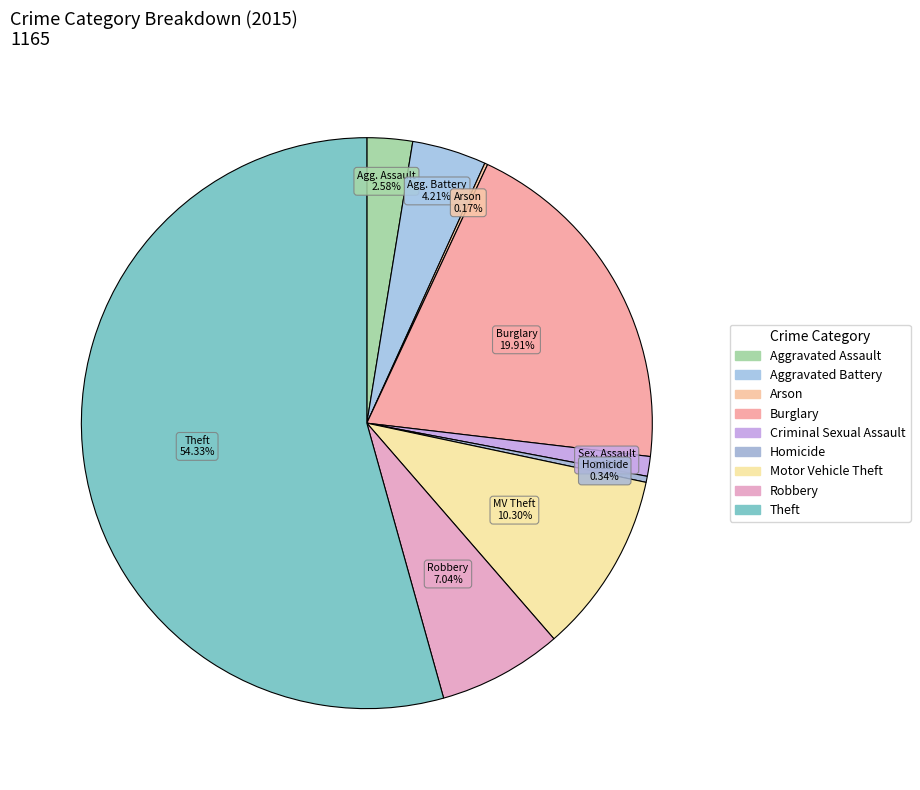

What is the ratio of the value at Theft to the value at Burglary?

2.7